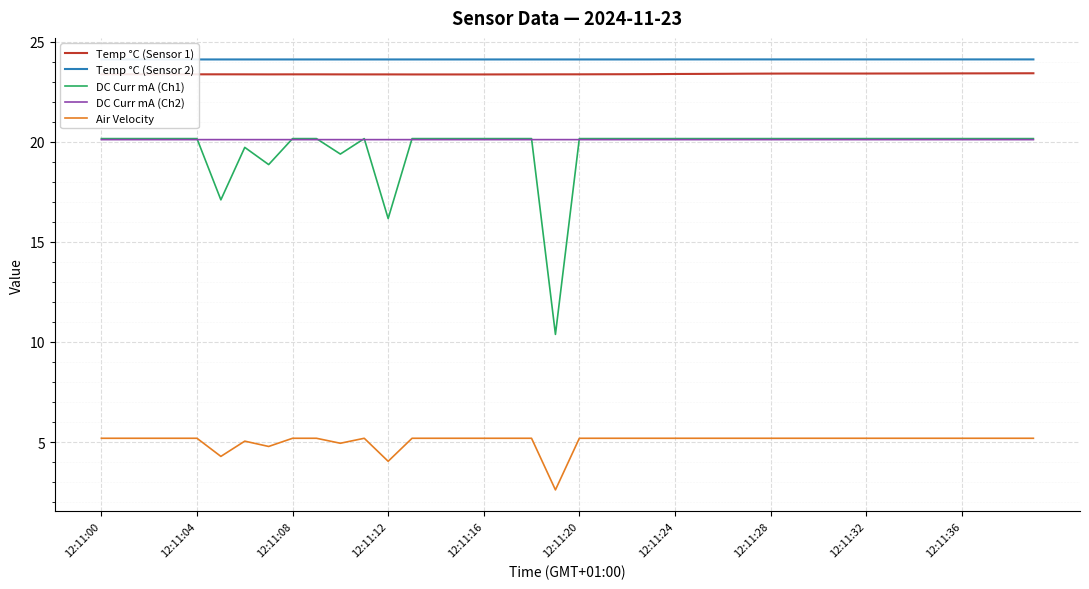

What position from the left is 17?

18